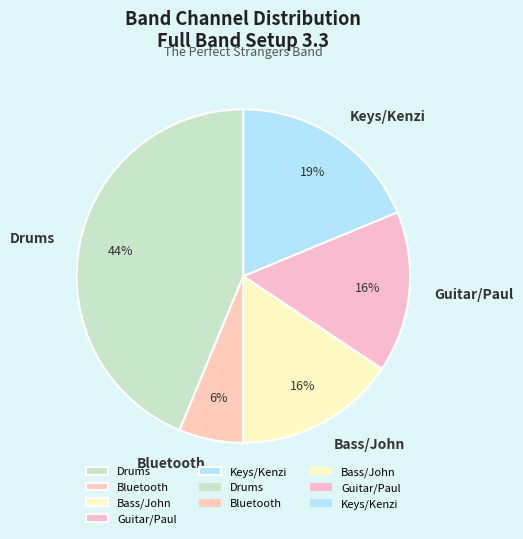

Between Guitar/Paul and Bluetooth, which is larger?

Guitar/Paul